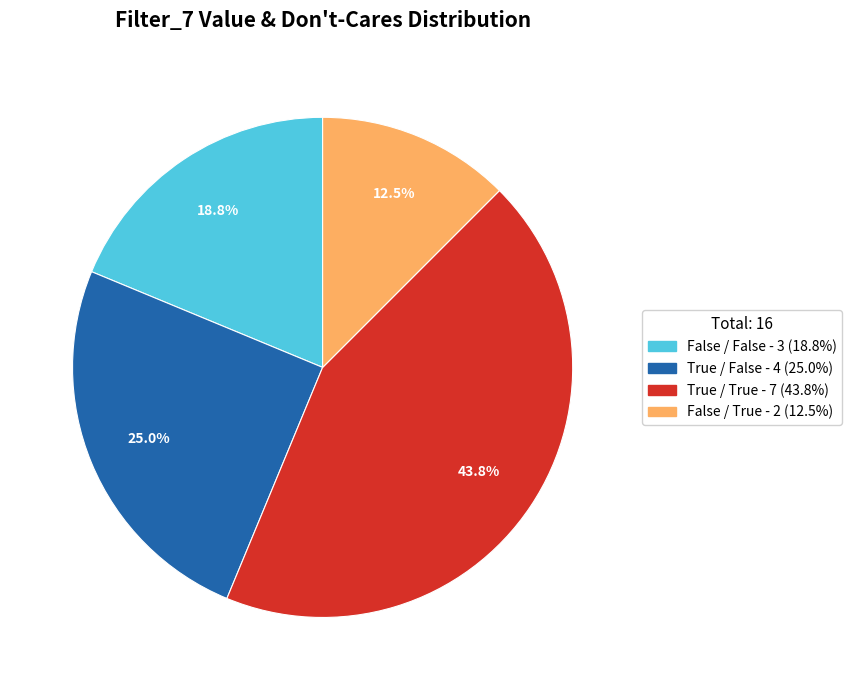

Is there any slice that represents more than half of the pie?

No